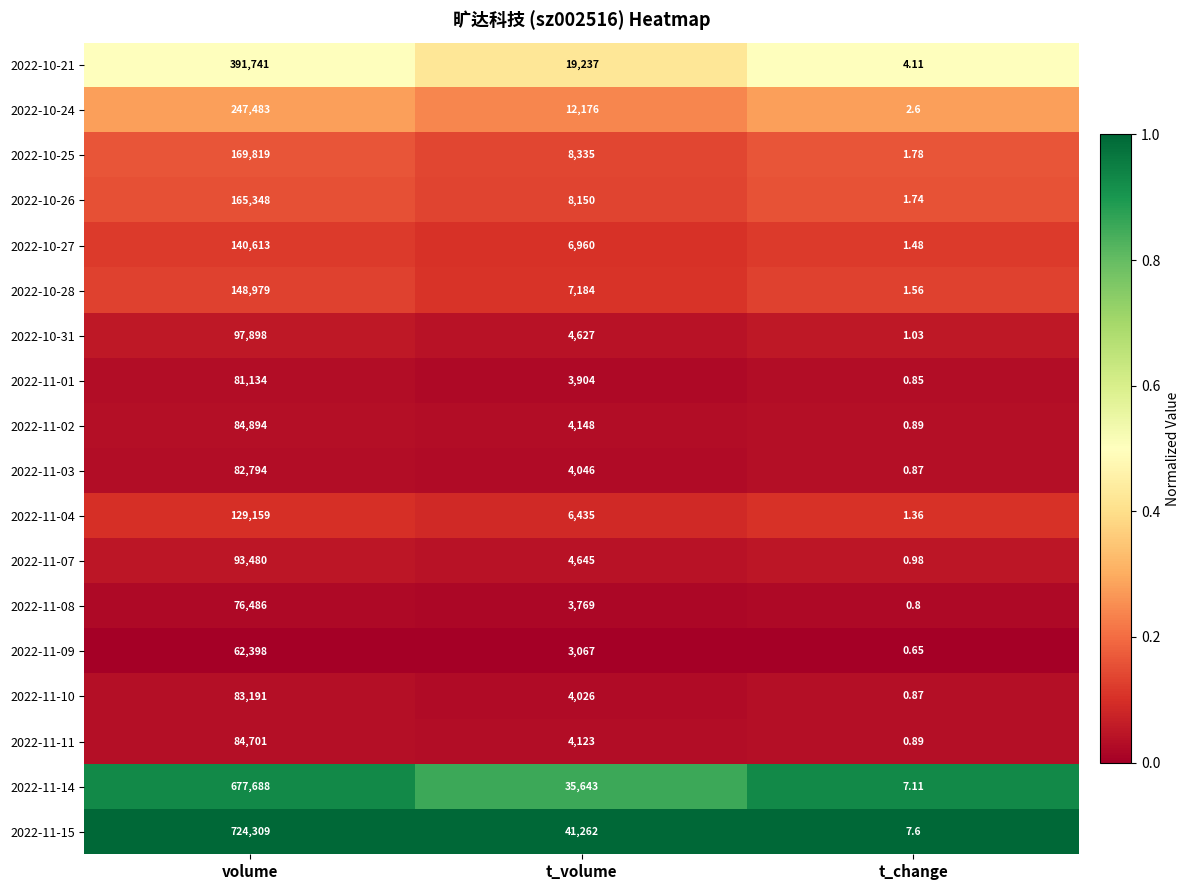

Count the number of data series in this chart.

18